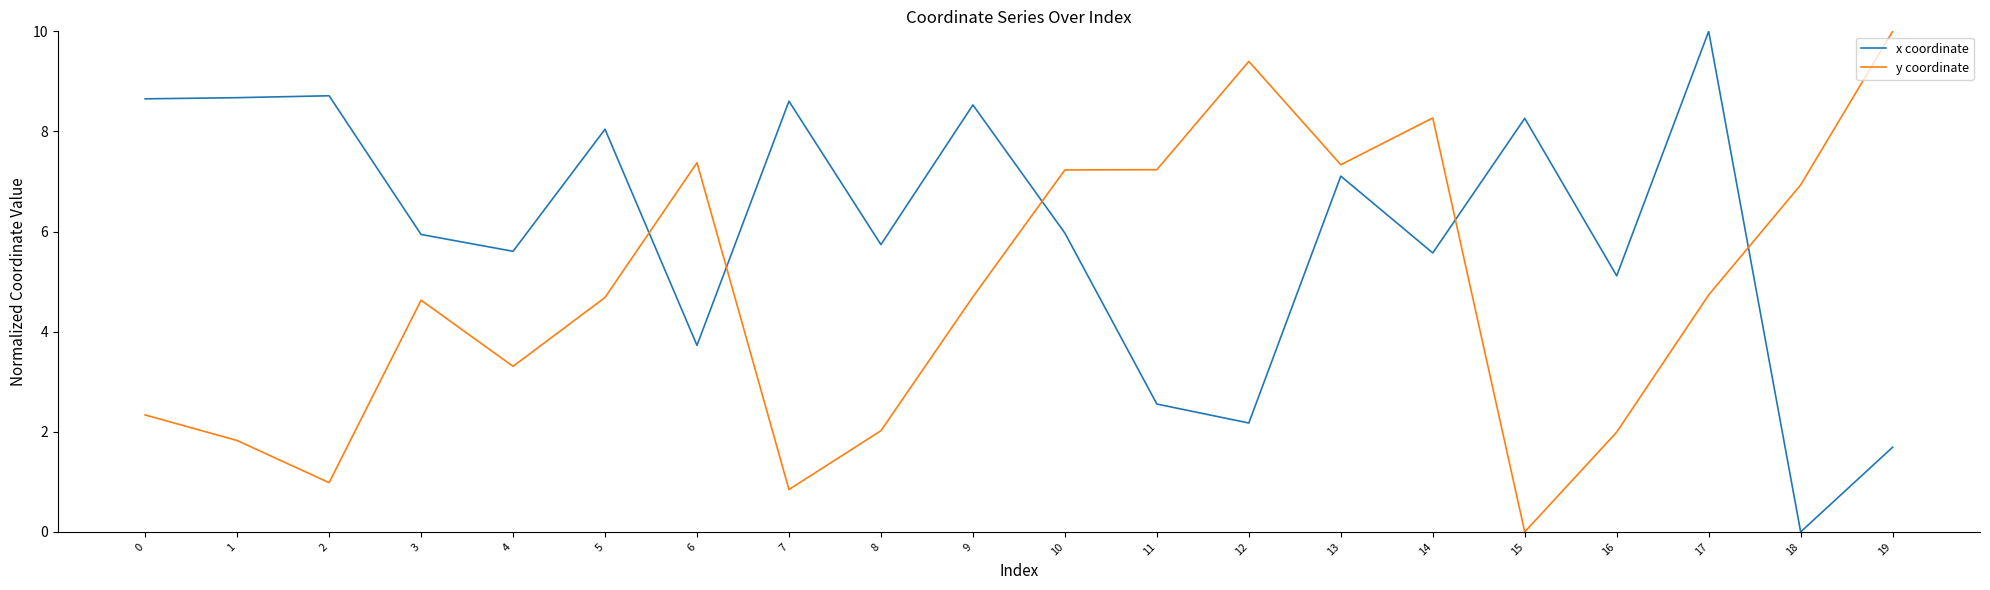

Between which two adjacent categories do x coordinate and y coordinate first intersect?

5 and 6